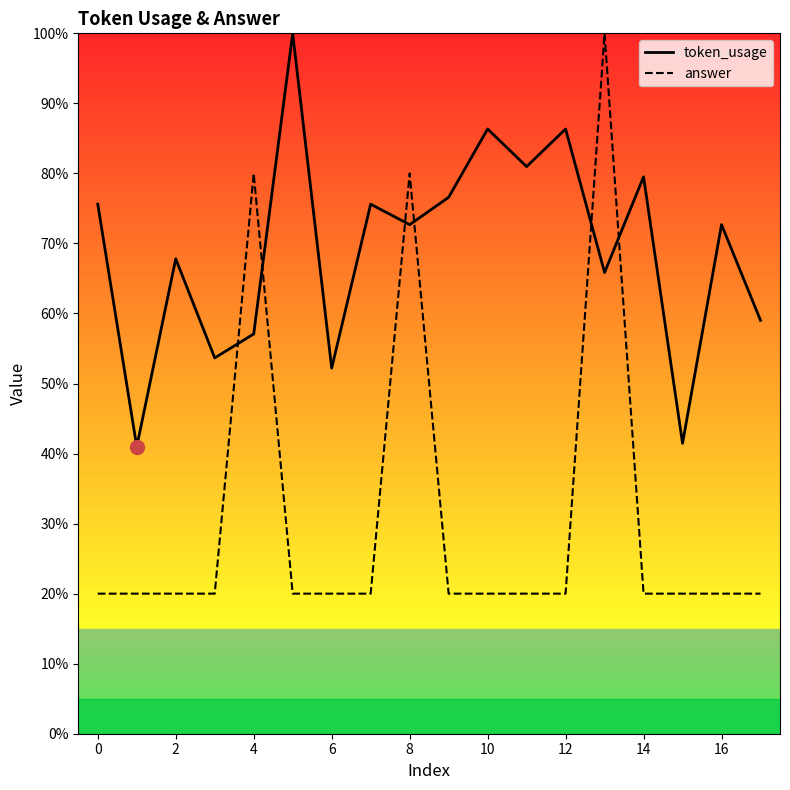

True or false: answer has more than 2 points higher than both neighbors.

True